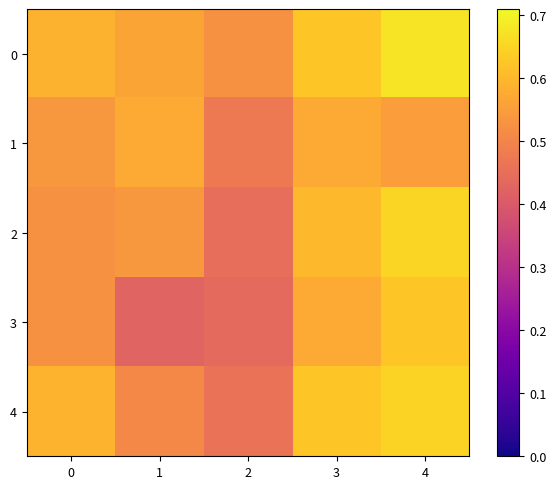

Reading left to right, transcribe all the data shown in this chart.

0: 0=0.6	1=0.6	2=0.5	3=0.6	4=0.7
1: 0=0.5	1=0.6	2=0.5	3=0.6	4=0.6
2: 0=0.5	1=0.5	2=0.5	3=0.6	4=0.7
3: 0=0.5	1=0.4	2=0.4	3=0.6	4=0.6
4: 0=0.6	1=0.5	2=0.5	3=0.6	4=0.6